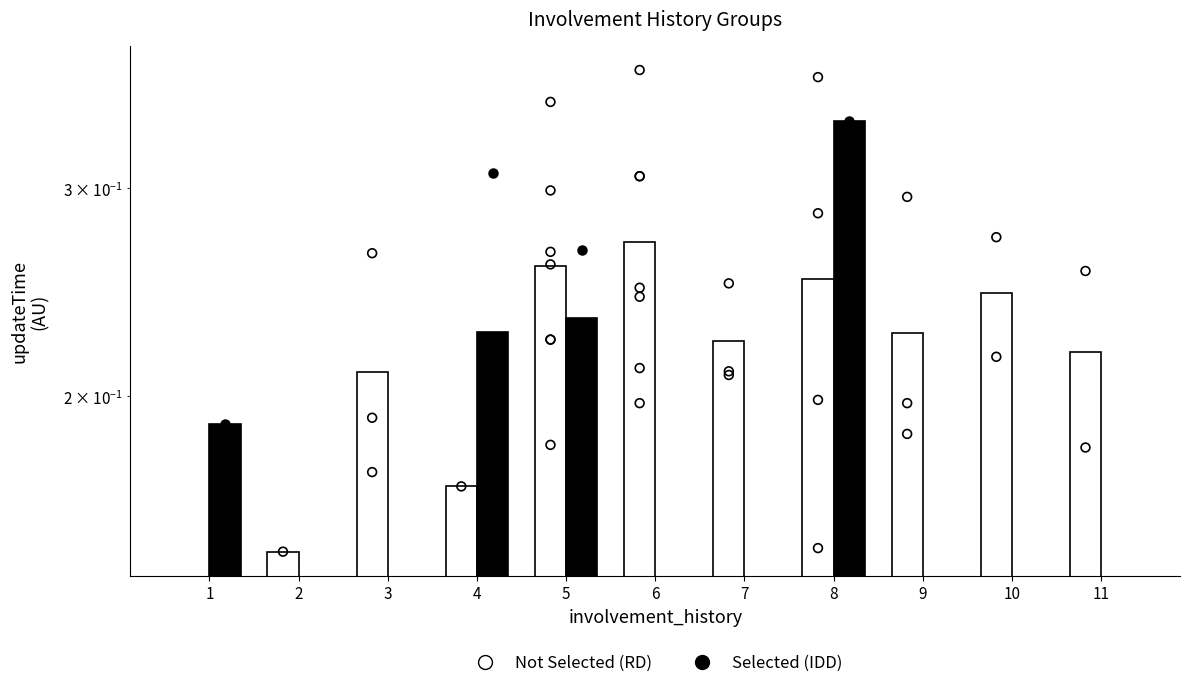

At how many categories does at least one series exceed 0?

11